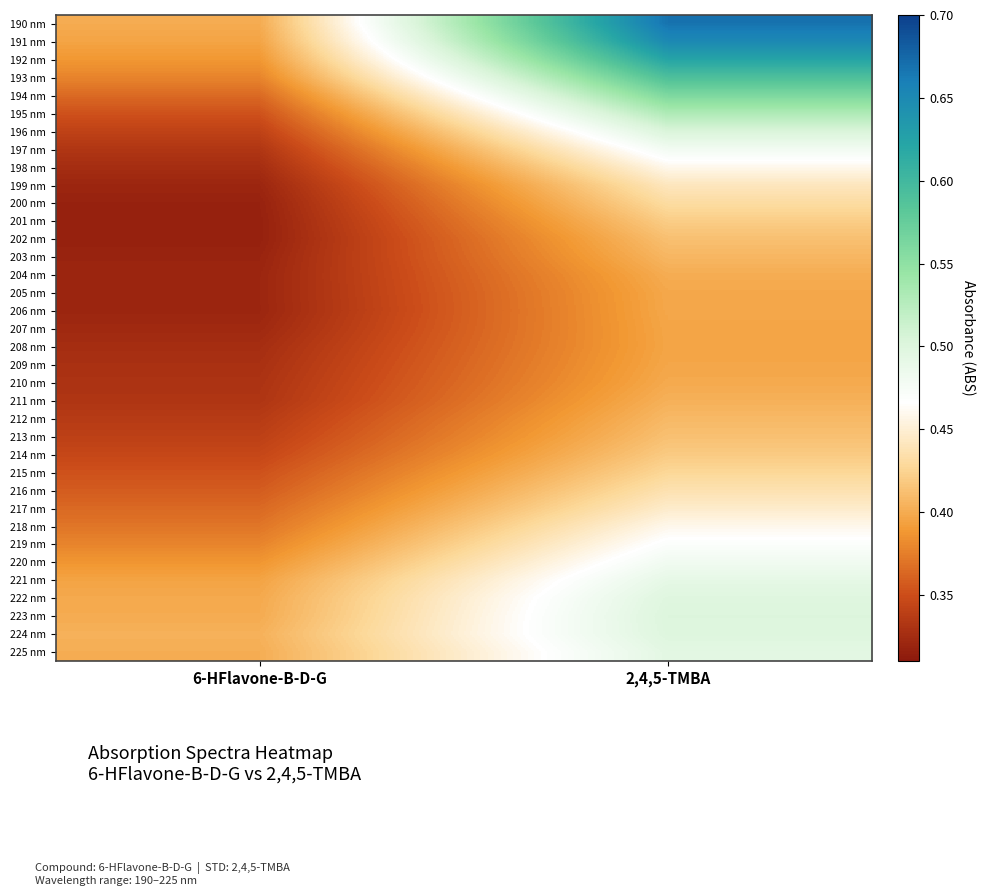

What is the total value across all series at 6-HFlavone-B-D-G?

12.7